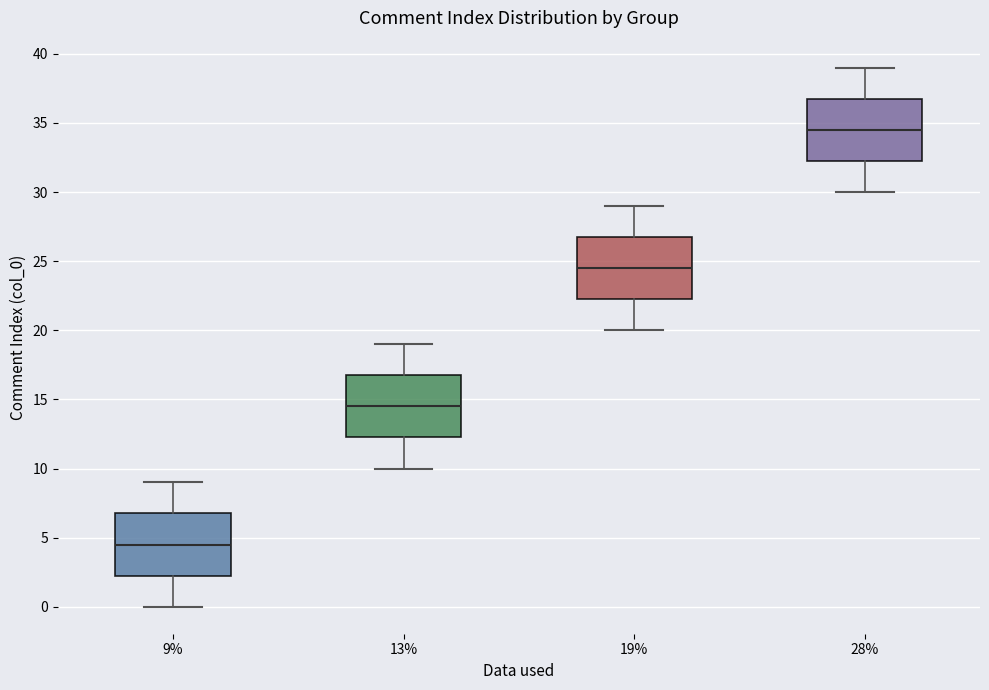

Where does the median line of the box at x = 28% sit on the y-axis? The values are not printed on the chart, so give them approximately, as read against the axis.

34.5